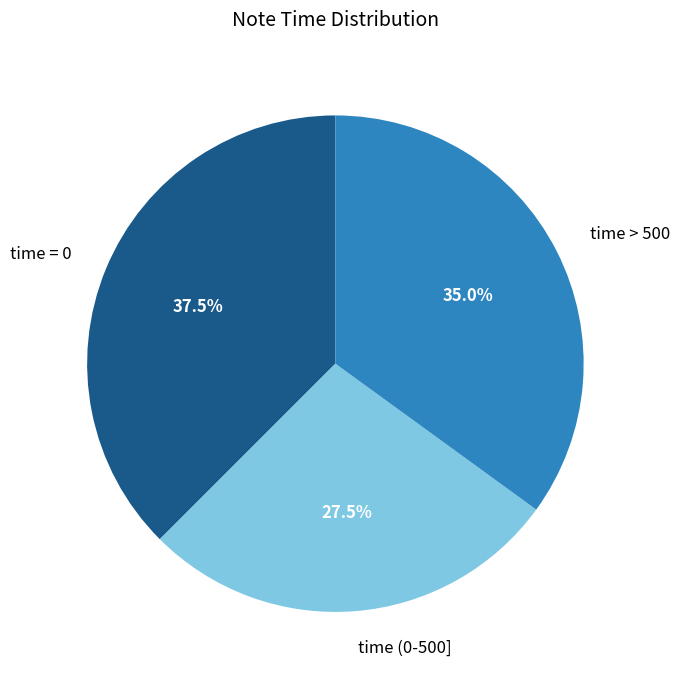

Rank the categories by value from highest to lowest.

time = 0, time > 500, time (0-500]